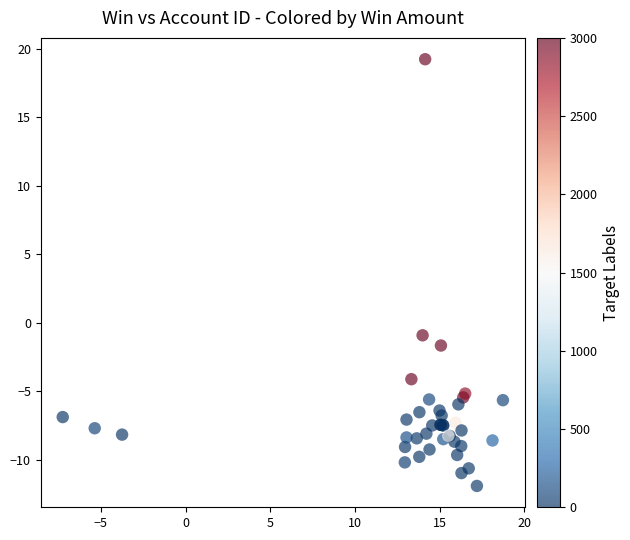

What Y value in the scatter plot is closest to 3?

-0.9